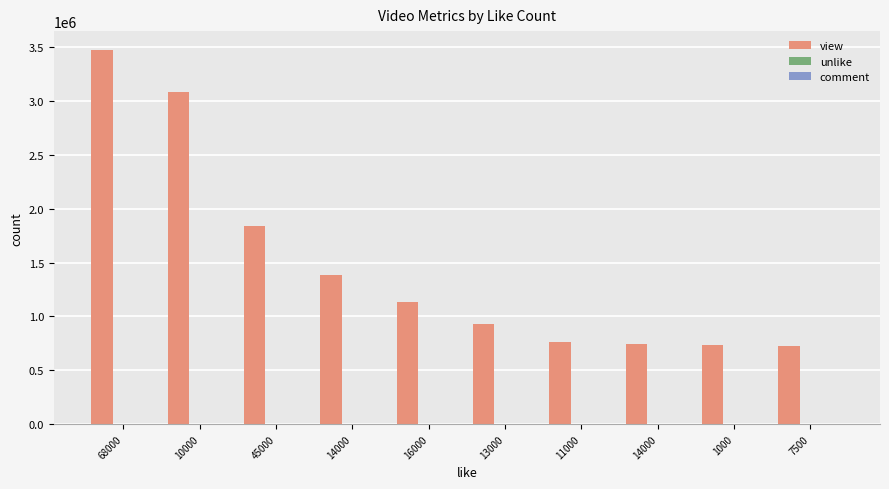

What is the maximum value for comment?

2596